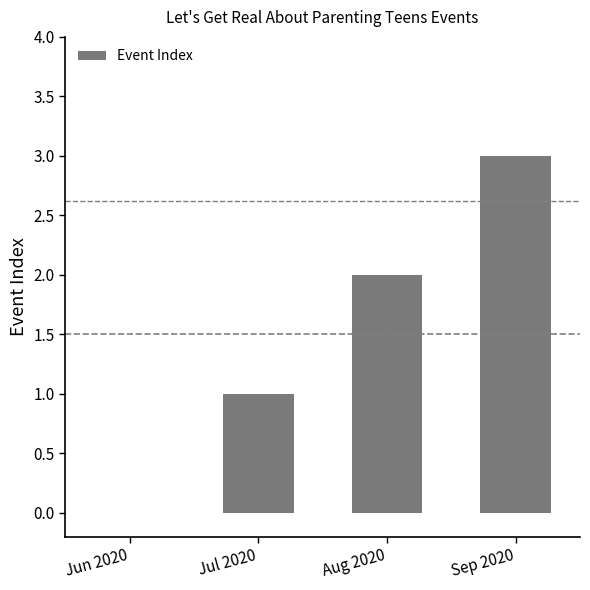

Read the value at Sep 2020.

3